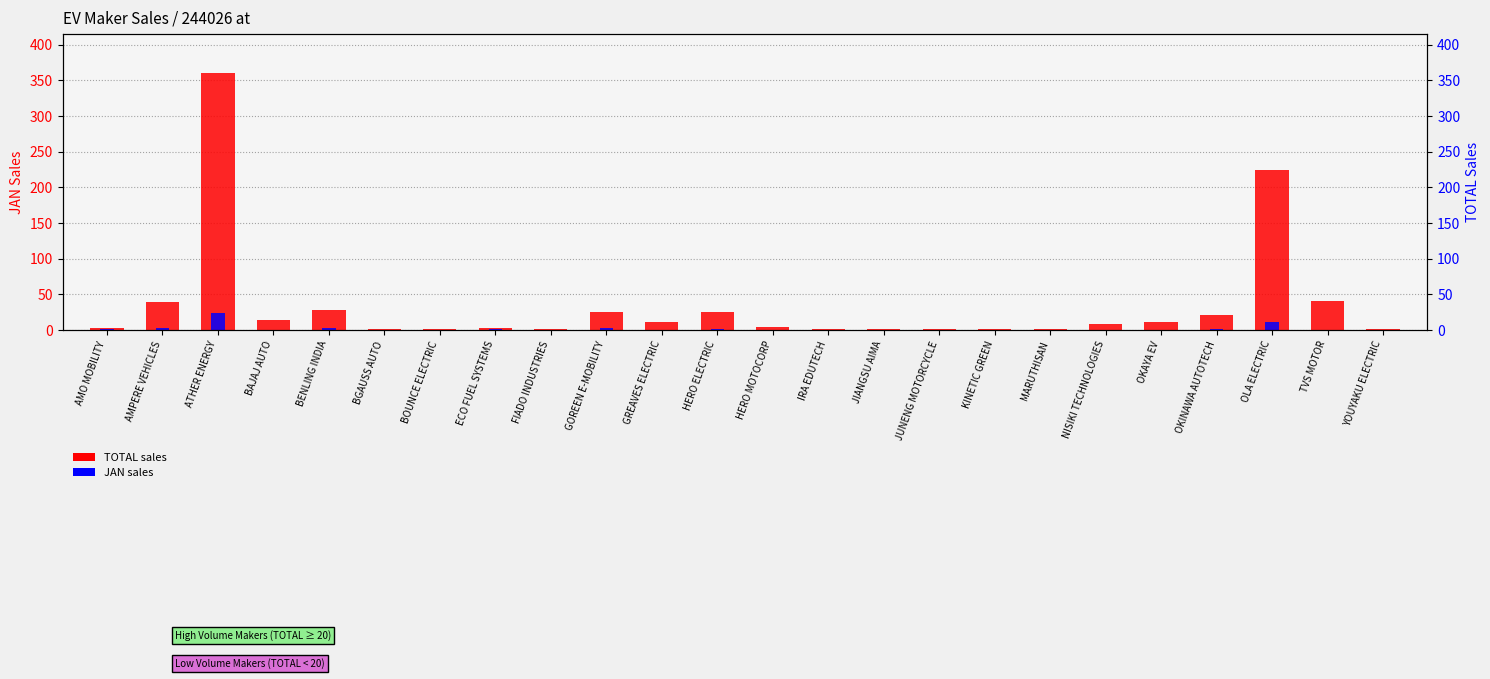

What is the label of the 5th bar from the left?

BENLING INDIA